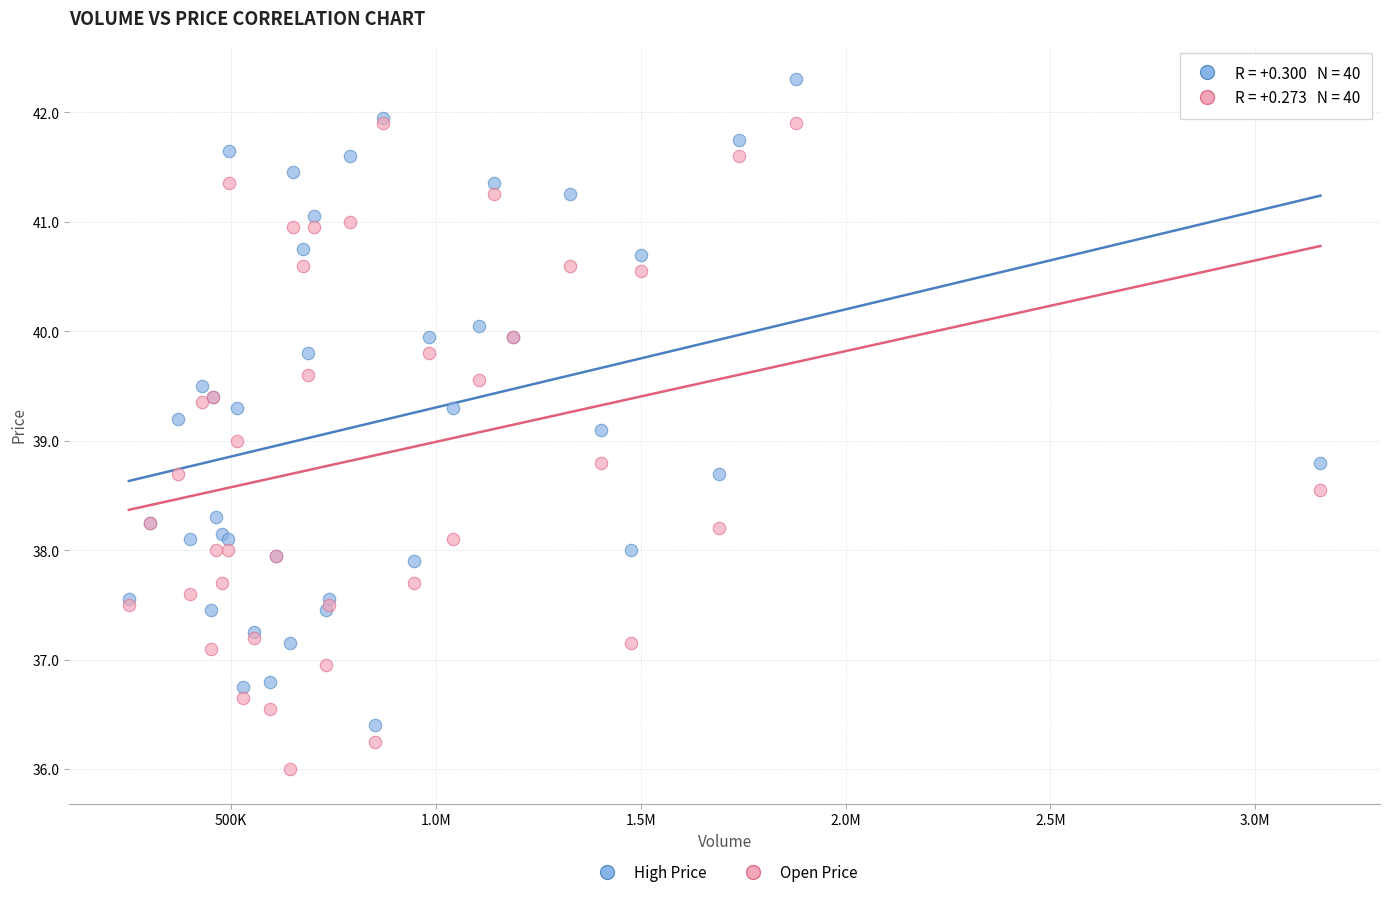

What is the X range (max minus min) for the scatter plot?

2908884.0